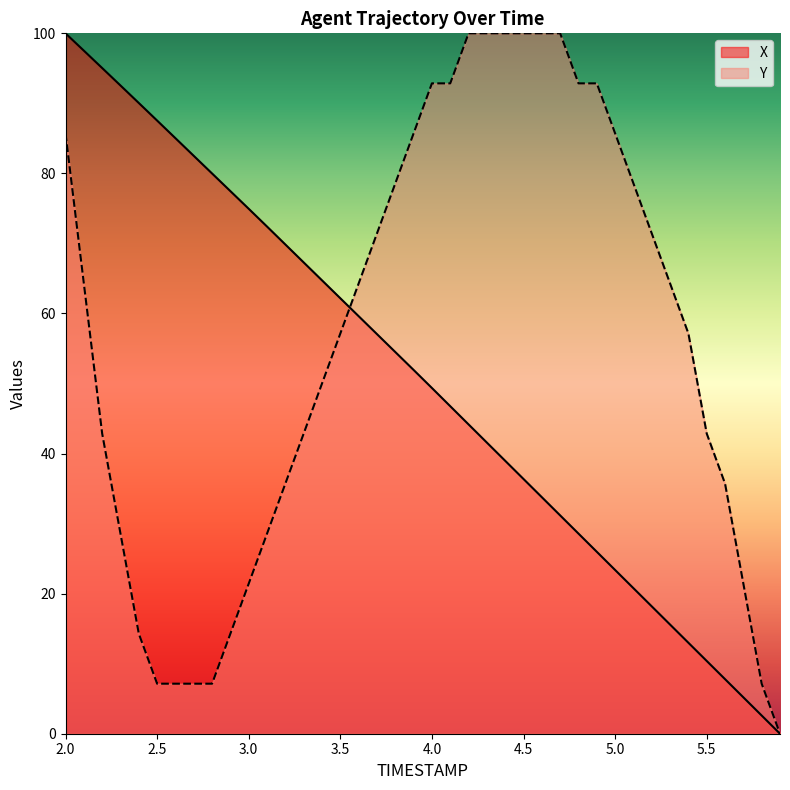

At which label is Y closest to 50?

3.4